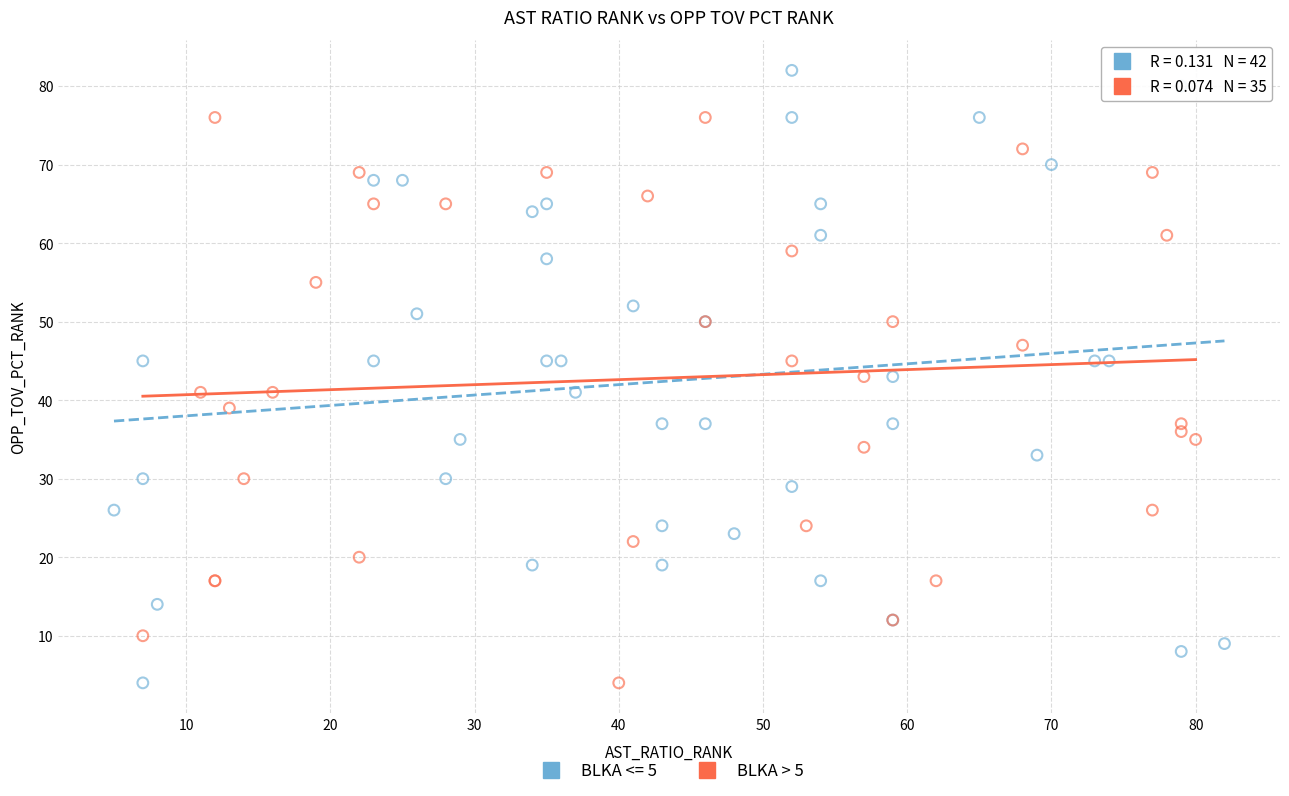

Which series contains the highest Y value?

BLKA <= 5